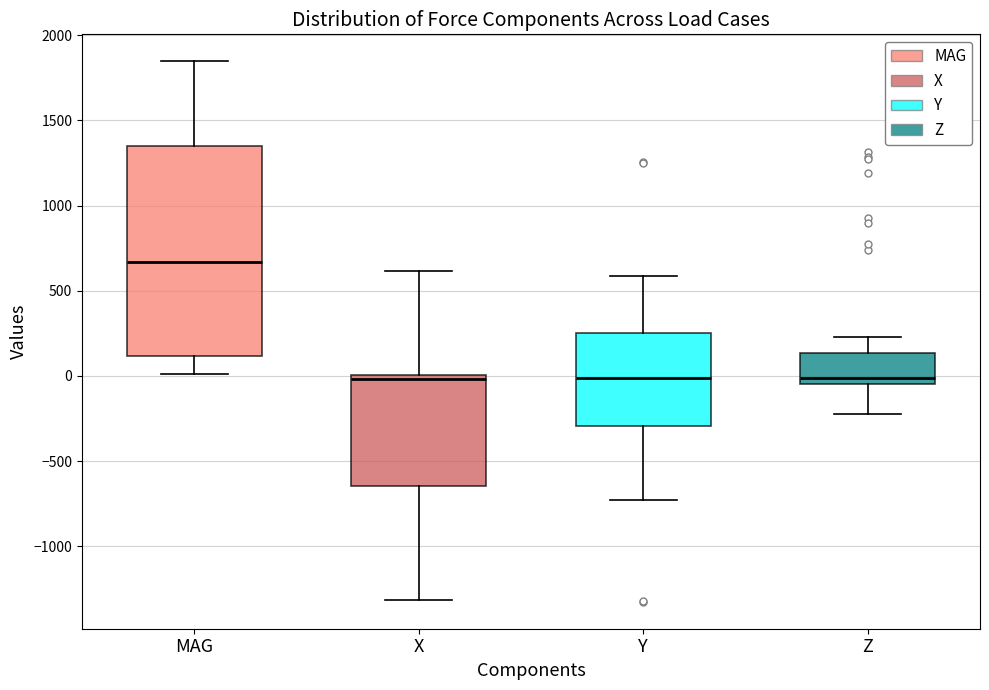

Comparing the boxes themselves (not the whiskers), which one is the tallest?

MAG